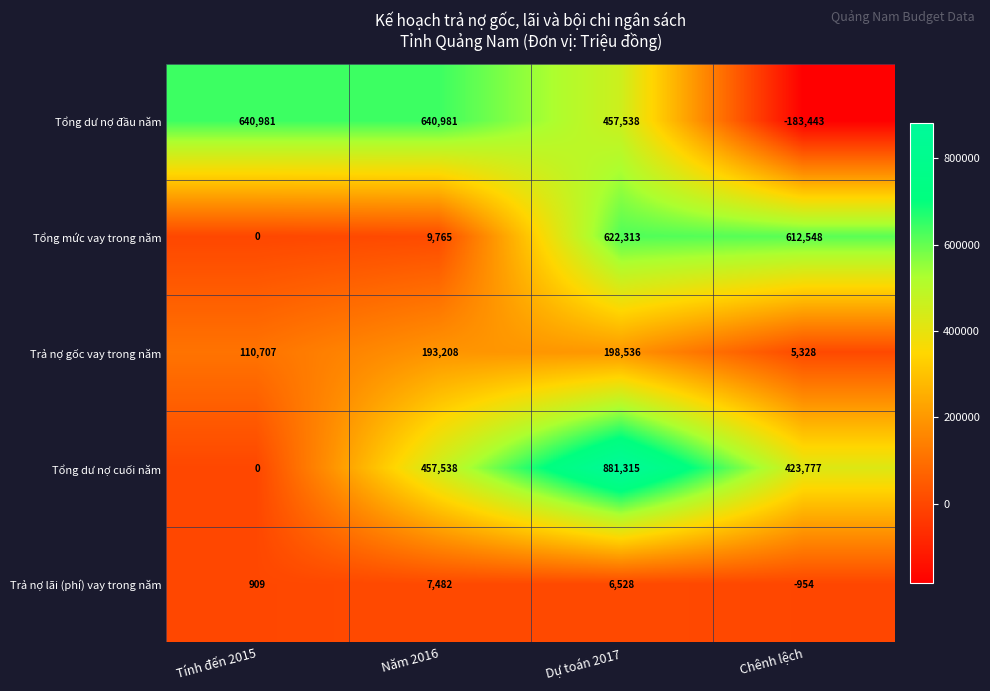

Reading left to right, what are all the values shown in this chart?

Tổng dư nợ đầu năm: 640981	640981	457538	-183443
Tổng mức vay trong năm: 0	9765	622313	612548
Trả nợ gốc vay trong năm: 110707	193208	198536	5328
Tổng dư nợ cuối năm: 0	457538	881315	423777
Trả nợ lãi (phí) vay trong năm: 909	7482	6528	-954